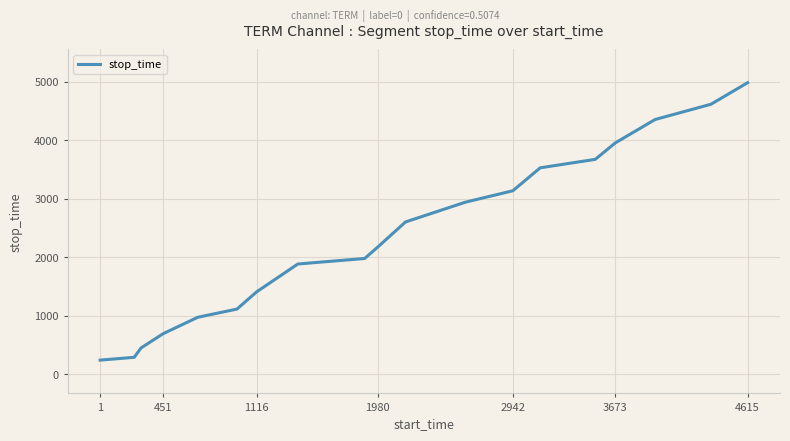

What is the difference between the maximum and minimum values?

4739